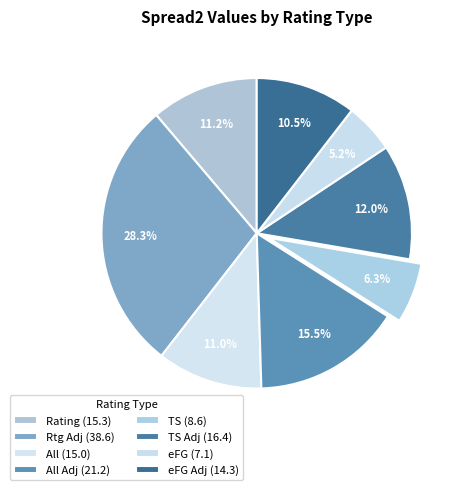

To the nearest percent, what is the difference between the largest and smallest slice percentages?

23%